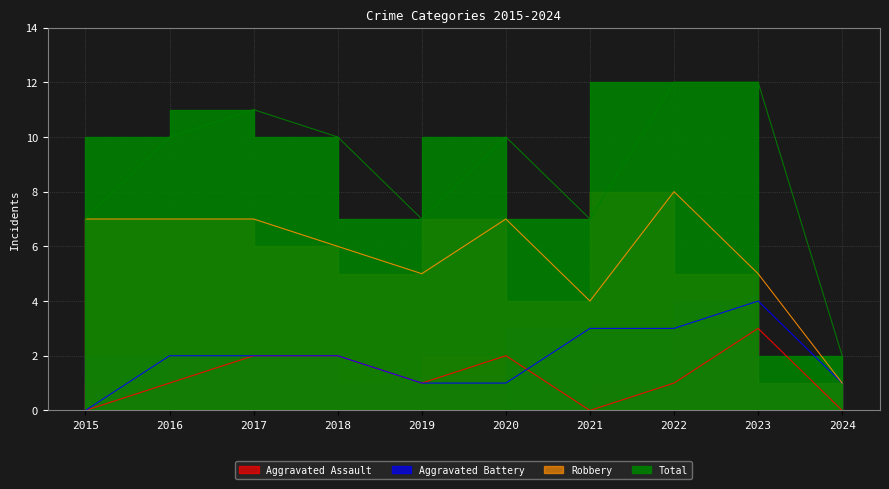

True or false: Aggravated Assault and Robbery cross at least once.

False